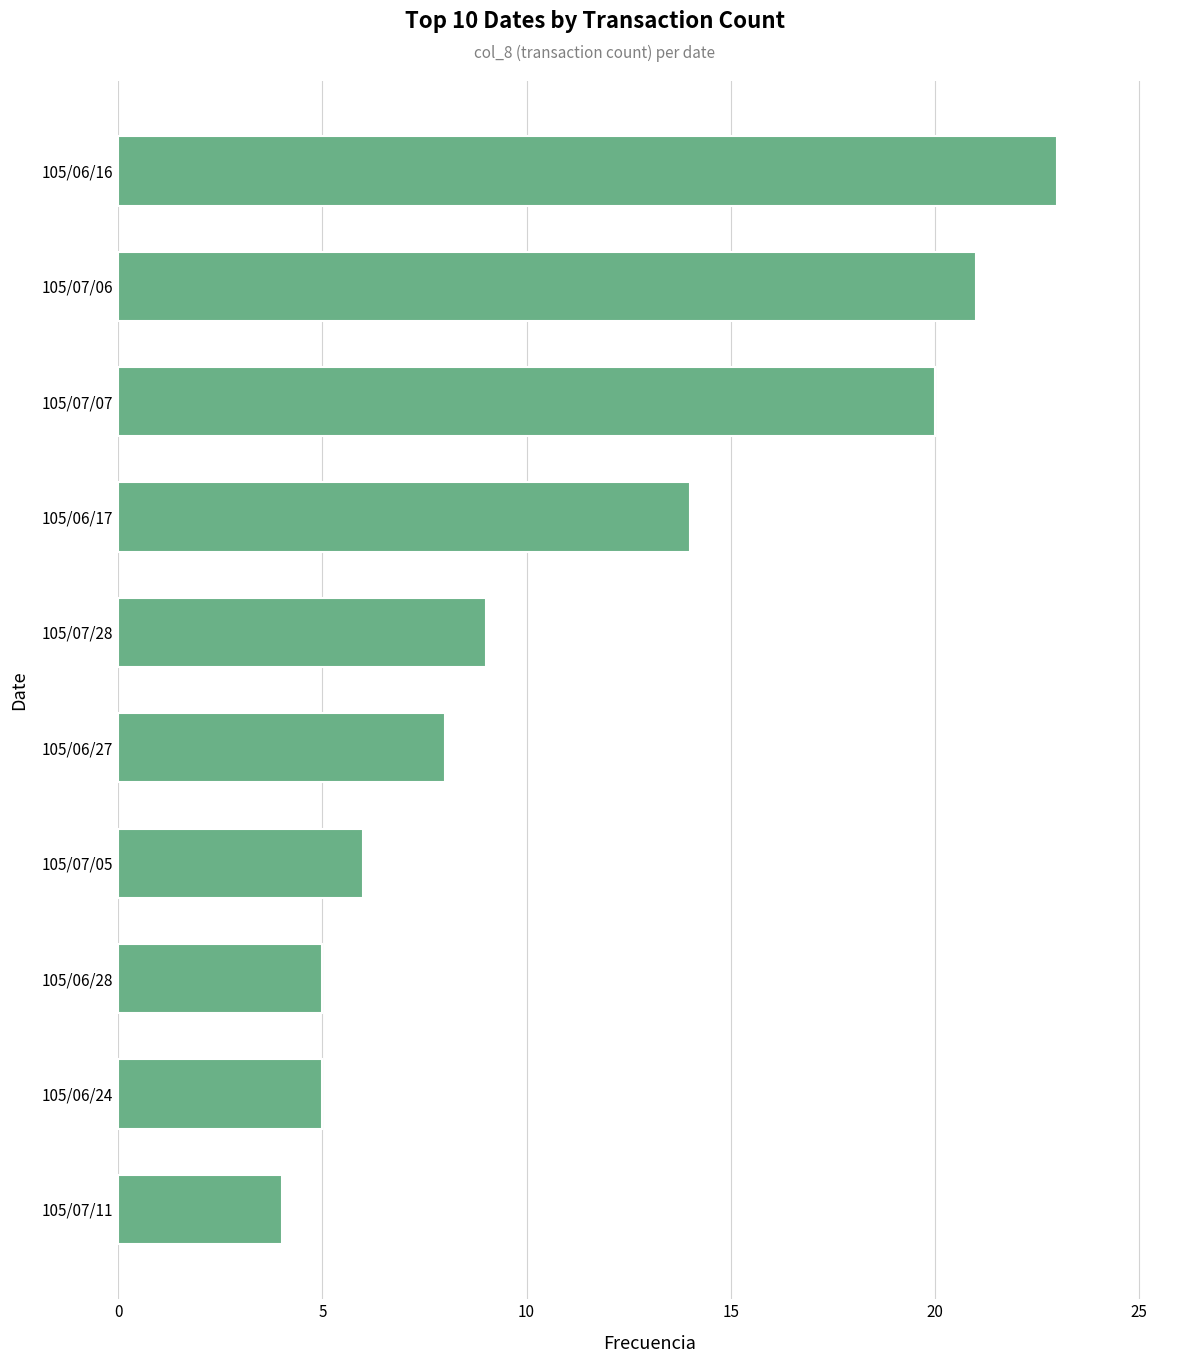

What is the sum of all values?

115